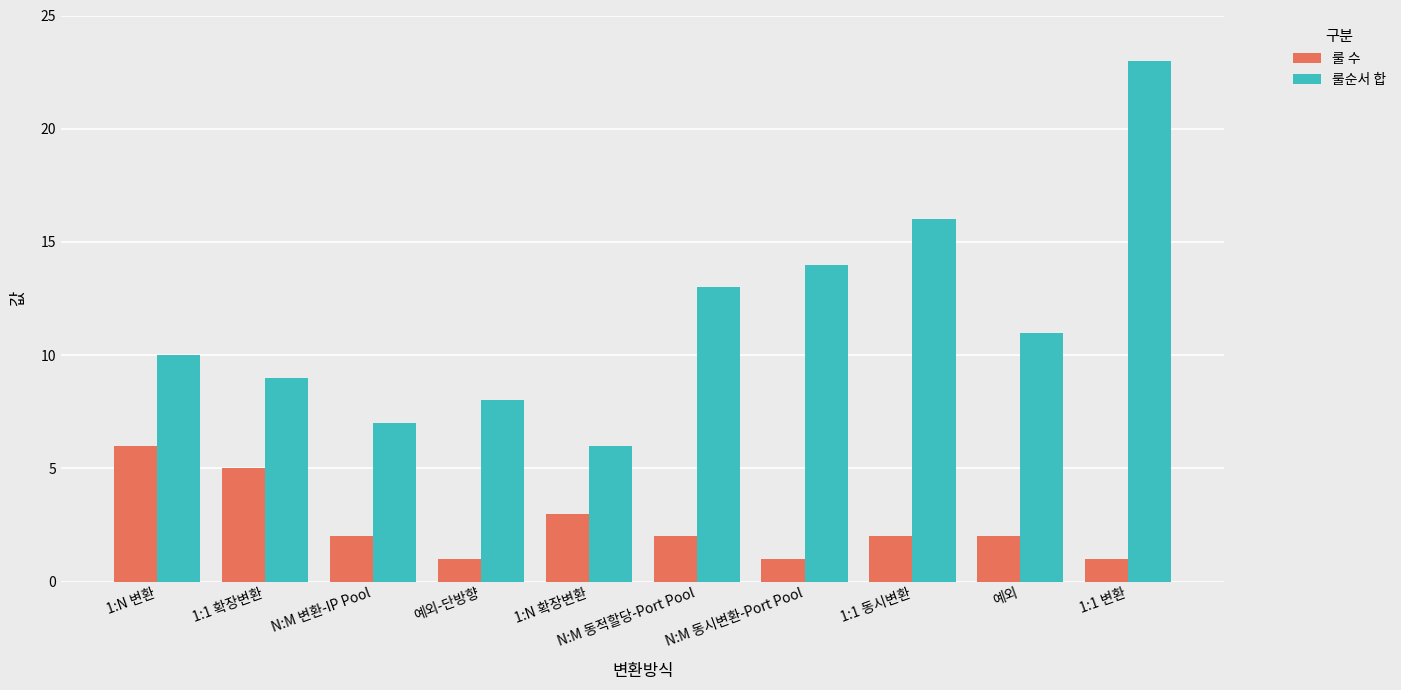

How many bars are there in total?

20